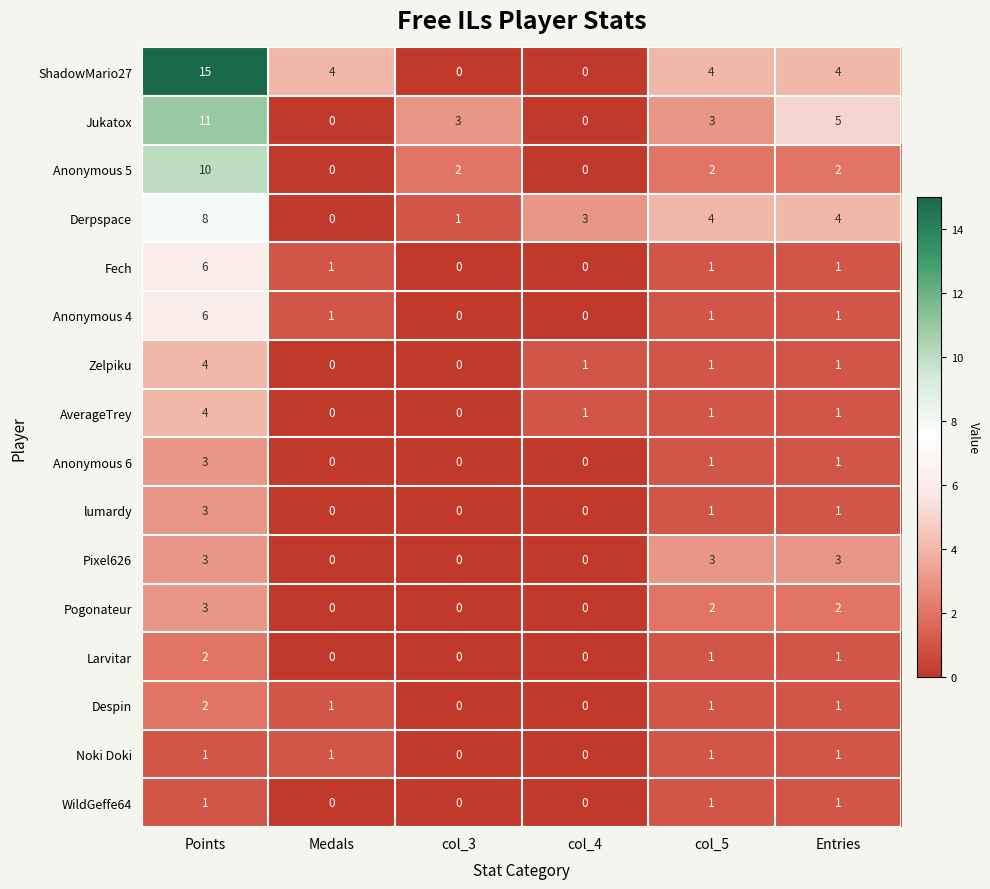

How many series are shown in this chart?

16